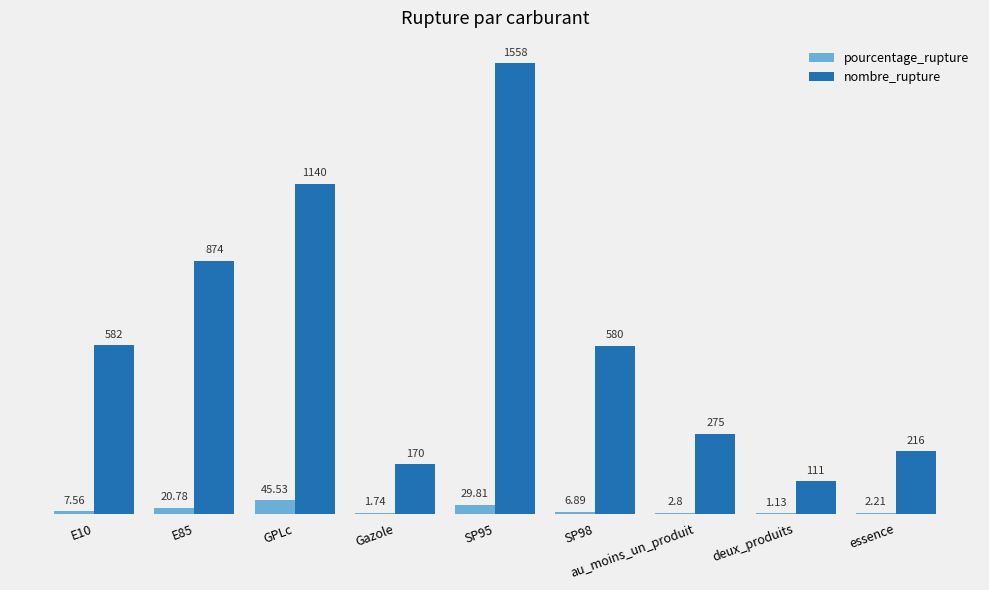

The value of pourcentage_rupture at GPLc is 45.5. True or false?

True